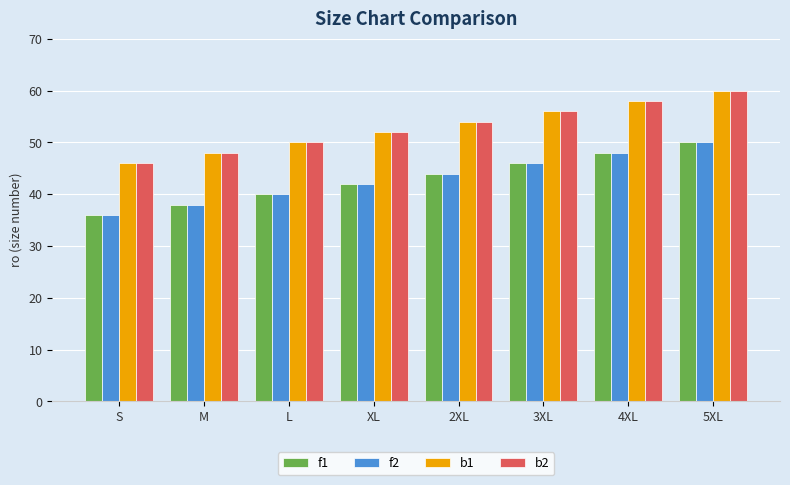

How many bars are there in total?

32